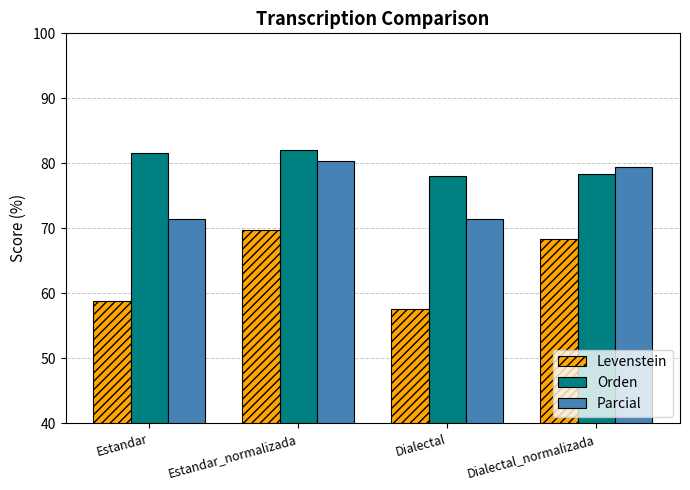

Reading left to right, list all the values displayed in this chart.

Levenstein: 58.9	69.8	57.7	68.3
Orden: 81.6	82.0	78.0	78.4
Parcial: 71.4	80.4	71.4	79.4